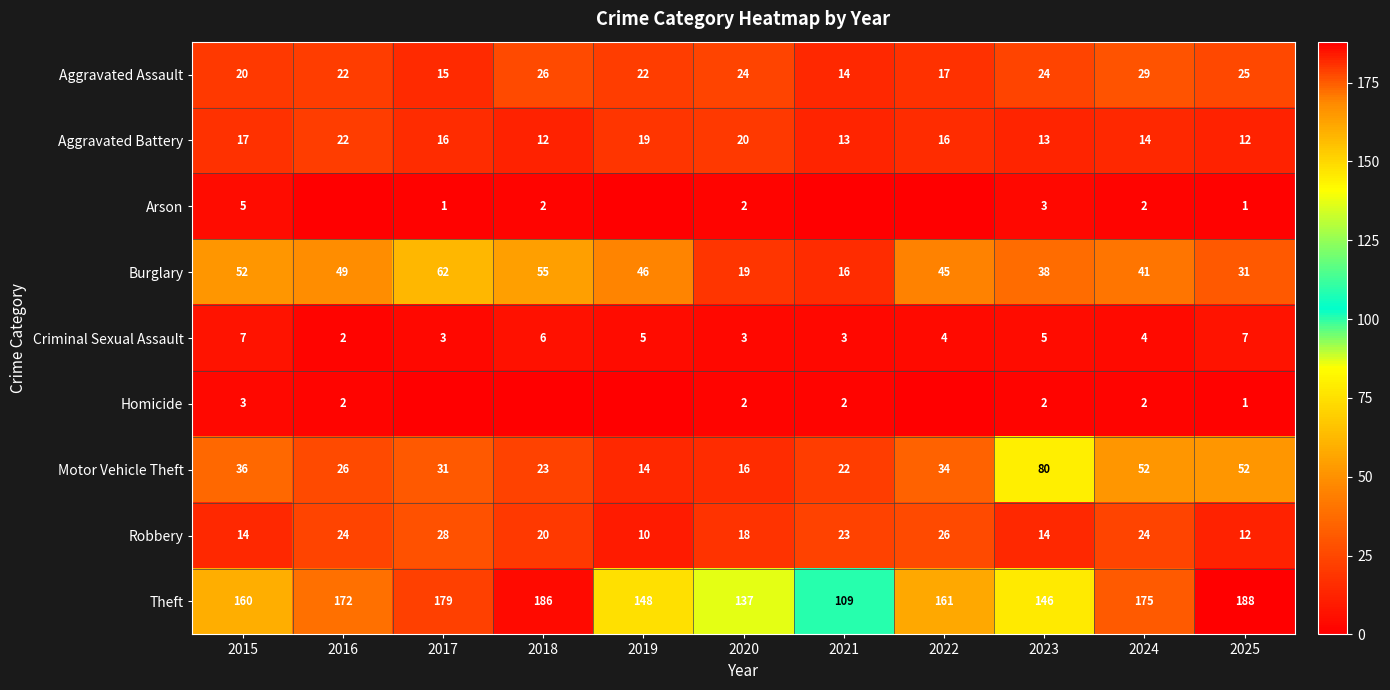

What is the sum of the Robbery values at 2020 and 2017?

46